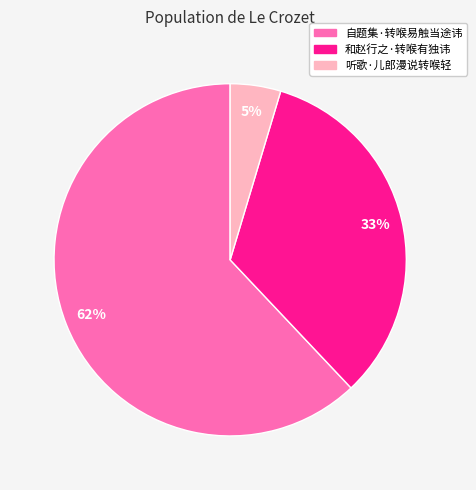

To the nearest percent, what is the difference between the largest and smallest slice percentages?

57%